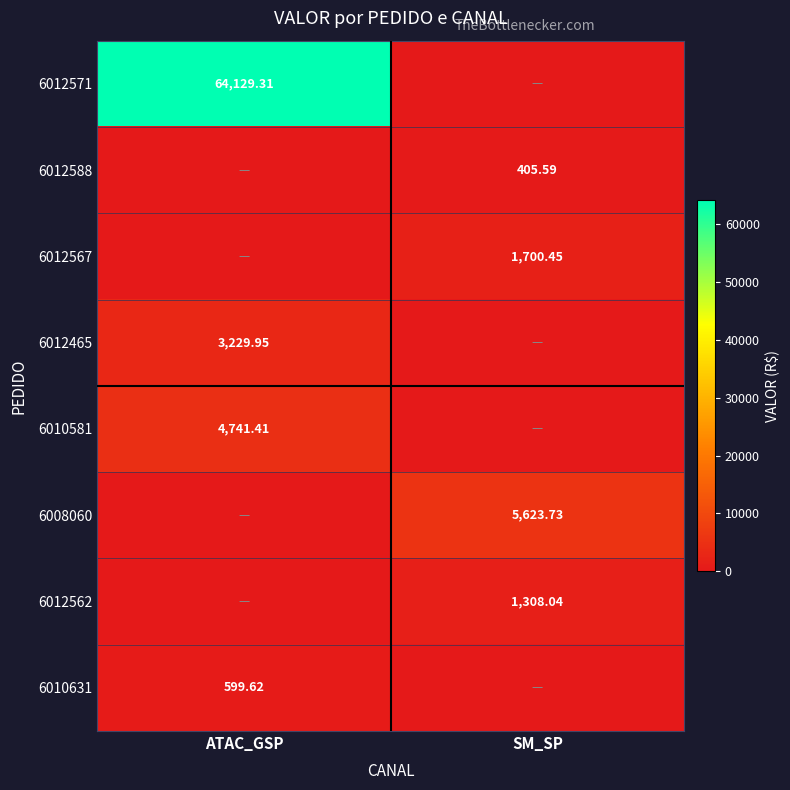

Is the value of 6012465 at ATAC_GSP greater than the value of 6012571 at ATAC_GSP?

No